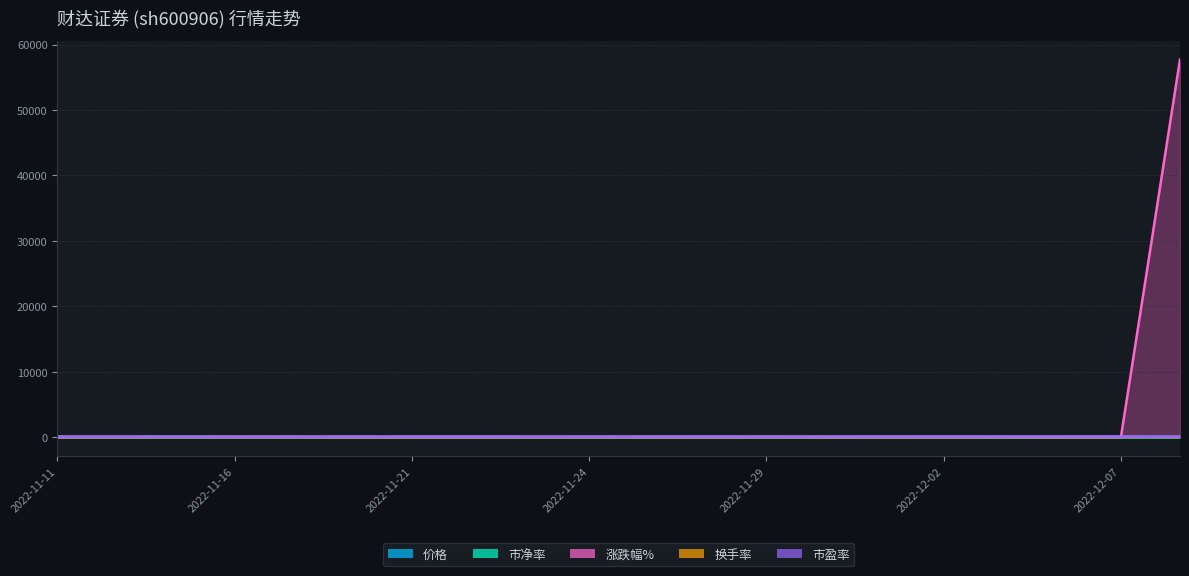

What are all the series names shown in the legend?

价格, 市净率, 涨跌幅%, 换手率, 市盈率